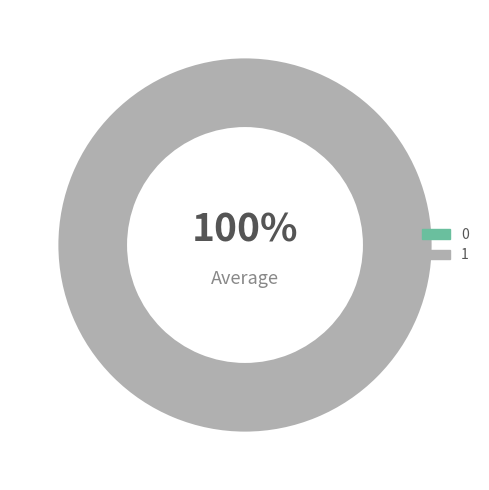

True or false: 0 accounts for 1% of the total.

False